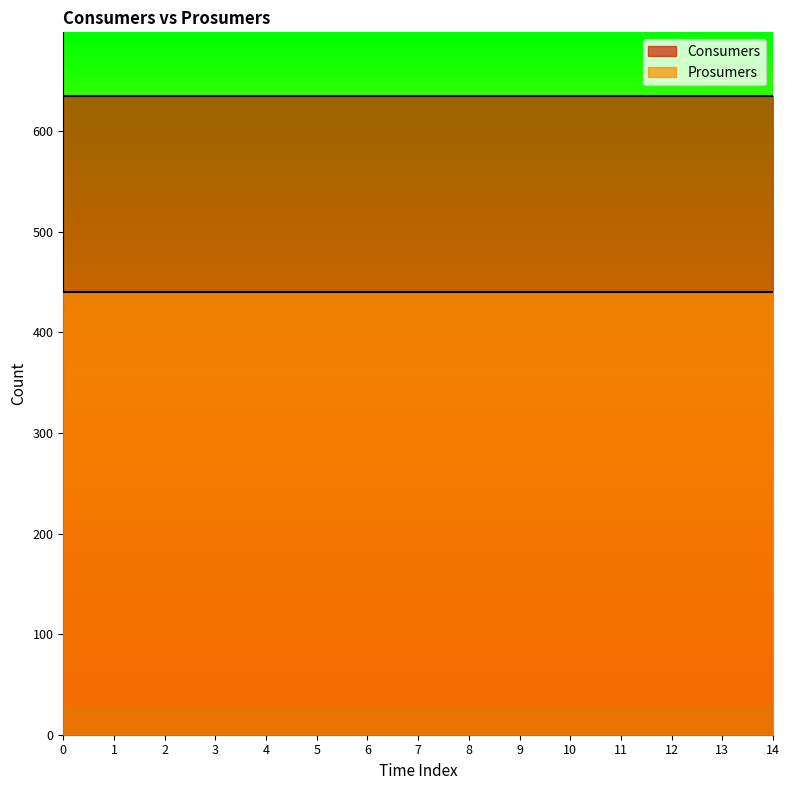

What value does the Prosumers series have at 7?

440